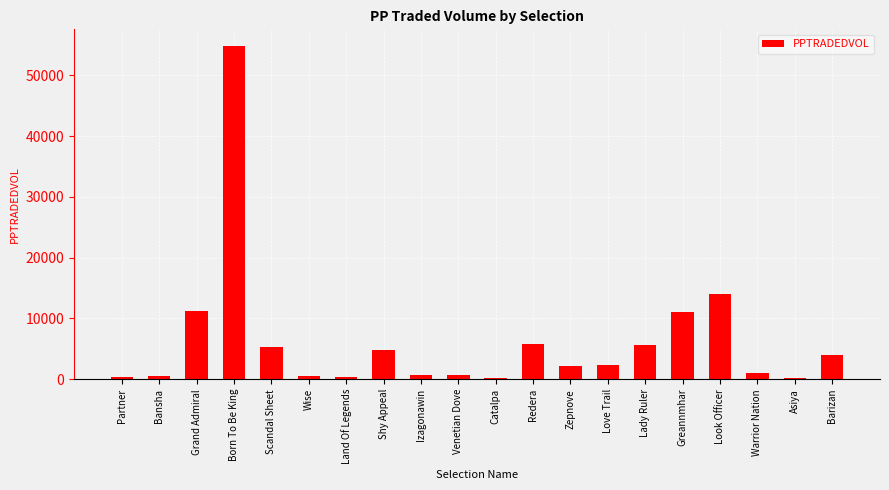

Is it true that the value at Lady Ruler is 8072.6?

False